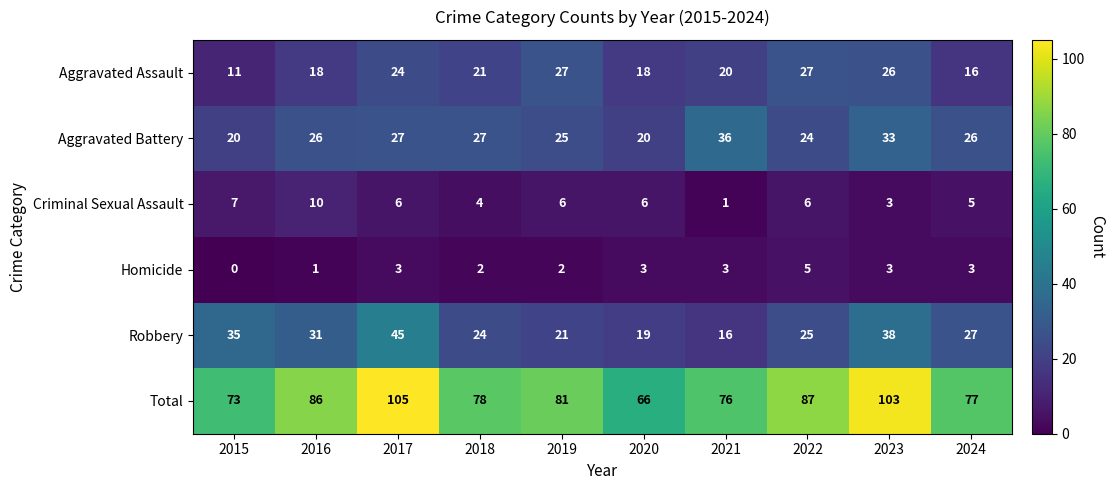

The Total series shows 40 at 2024. True or false?

False